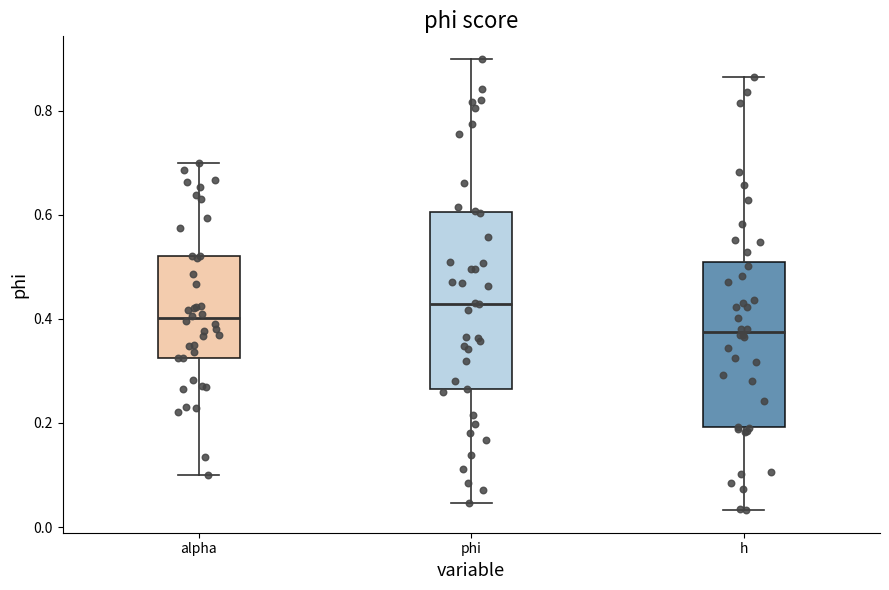

Where does the upper whisker of the box for phi end on the y-axis? The values are not printed on the chart, so give them approximately, as read against the axis.

0.90